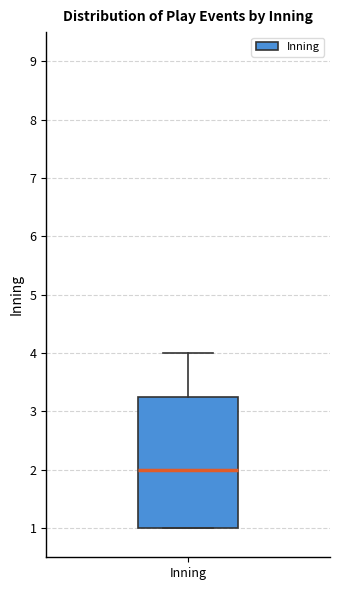

Transcribe this box plot: give where the median line is, the range the box spans, and where the two whiskers end, as read against the y-axis. The values are not printed on the chart, so give them approximately, as read against the axis.

median 2.0, box 1.0 to 3.3, whiskers 1.0 to 4.0